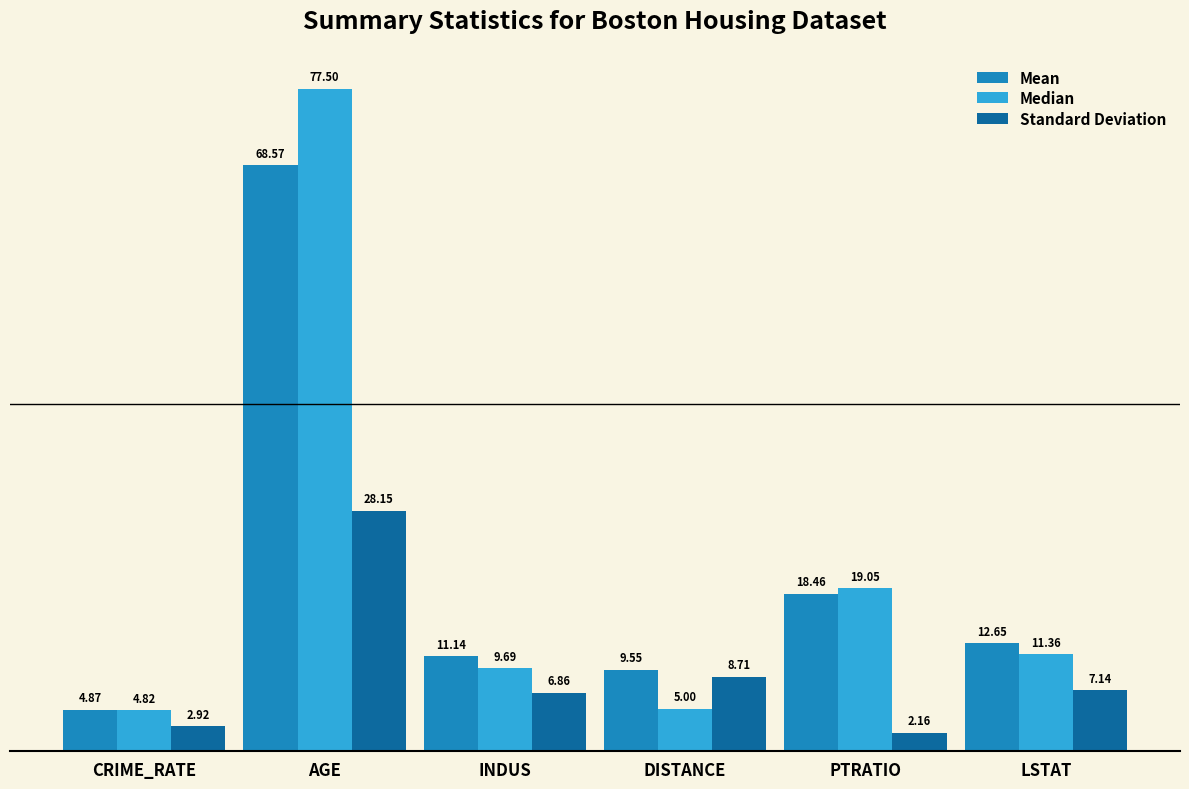

What is the difference between the maximum and second lowest values in the Standard Deviation series?

25.2